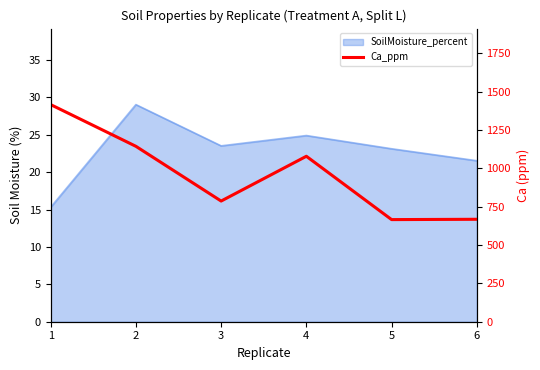

What is the difference between the maximum and second lowest values?

748